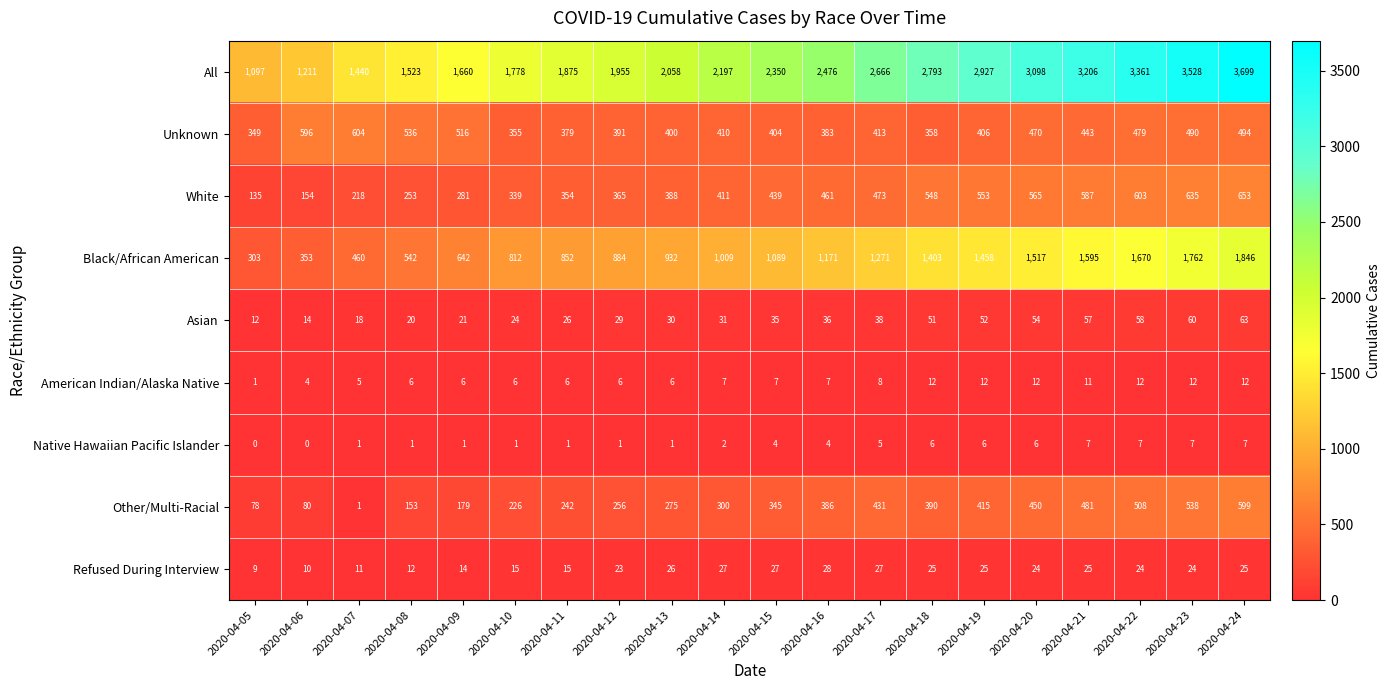

What is the sum of the Black/African American values at 2020-04-23 and 2020-04-24?

3608